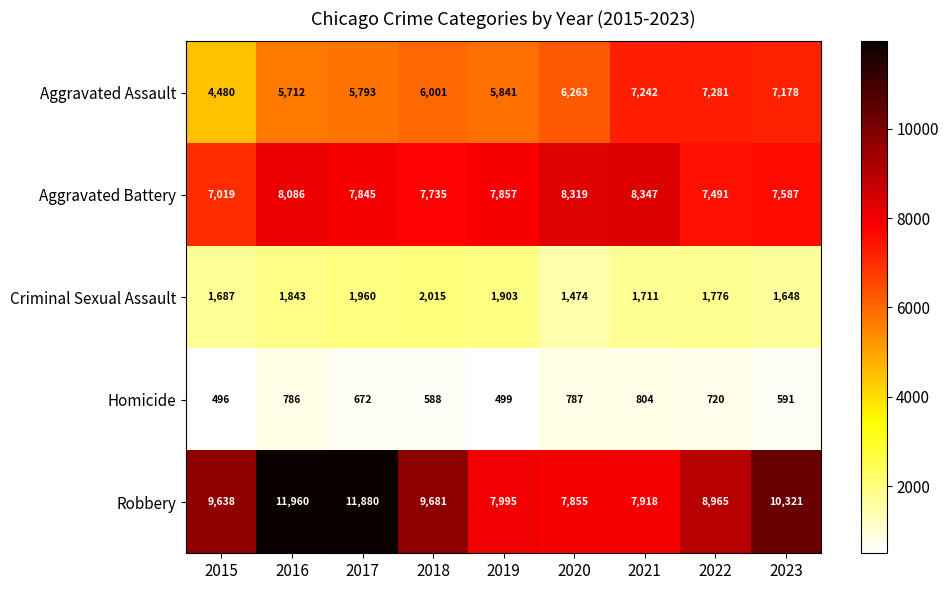

List the series in order of their peak value, highest first.

Robbery, Aggravated Battery, Aggravated Assault, Criminal Sexual Assault, Homicide